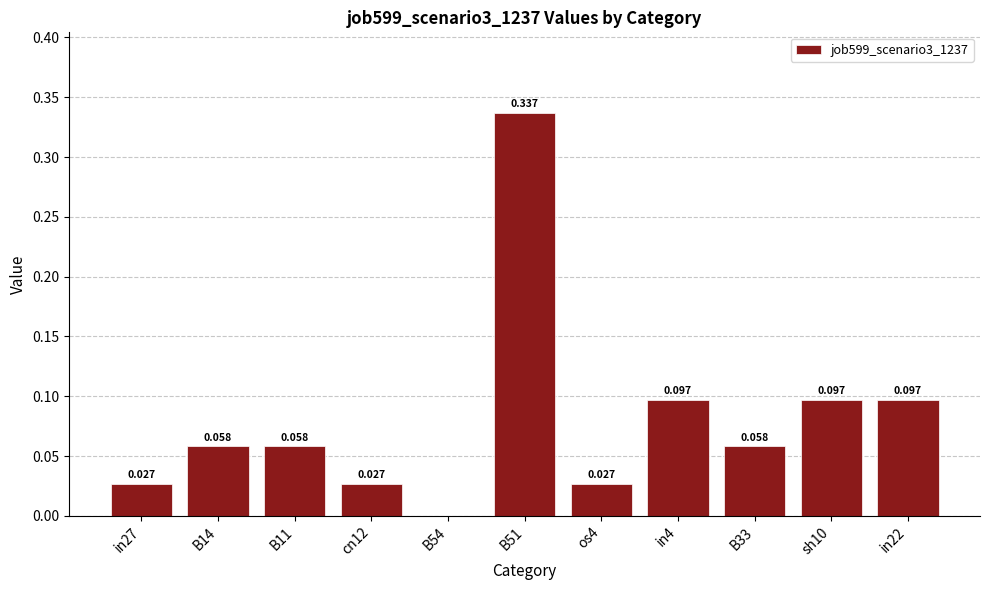

Reading left to right, transcribe all the data shown in this chart.

in27=0.0	B14=0.1	B11=0.1	cn12=0.0	B54=0.0	B51=0.3	os4=0.0	in4=0.1	B33=0.1	sh10=0.1	in22=0.1